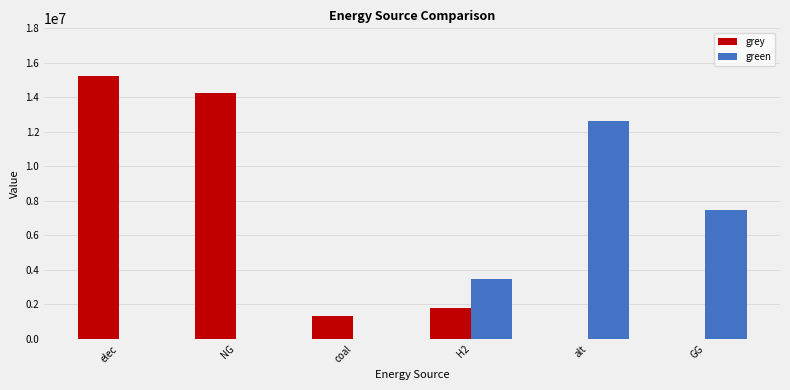

What is the total value across all series at elec?

15244148.8